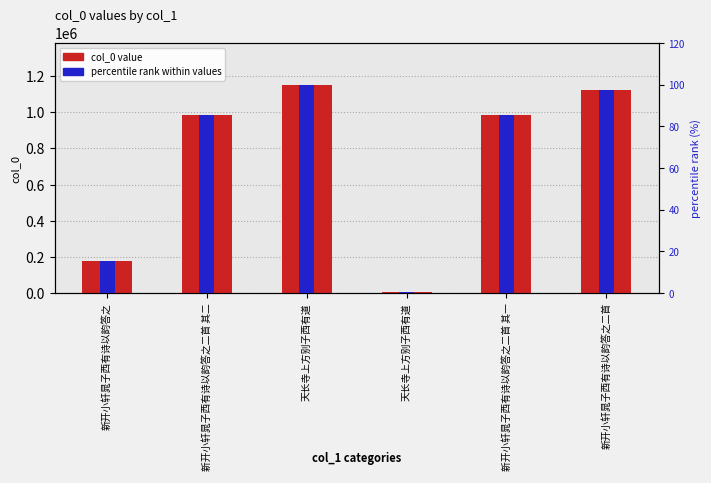

What is the sum of the percentile rank within values values at 新开小轩晁子西有诗以韵答之 and 新开小轩晁子西有诗以韵答之二首?

112.8